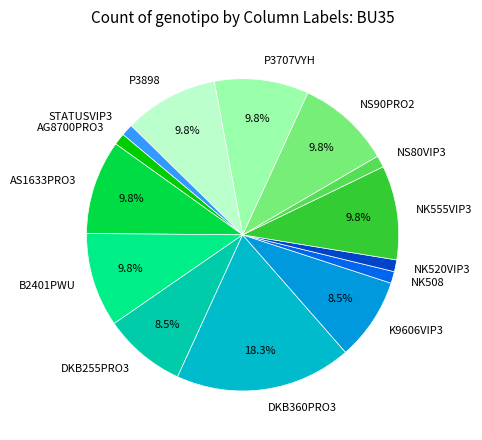

The STATUSVIP3 slice represents 11% of the pie. True or false?

False